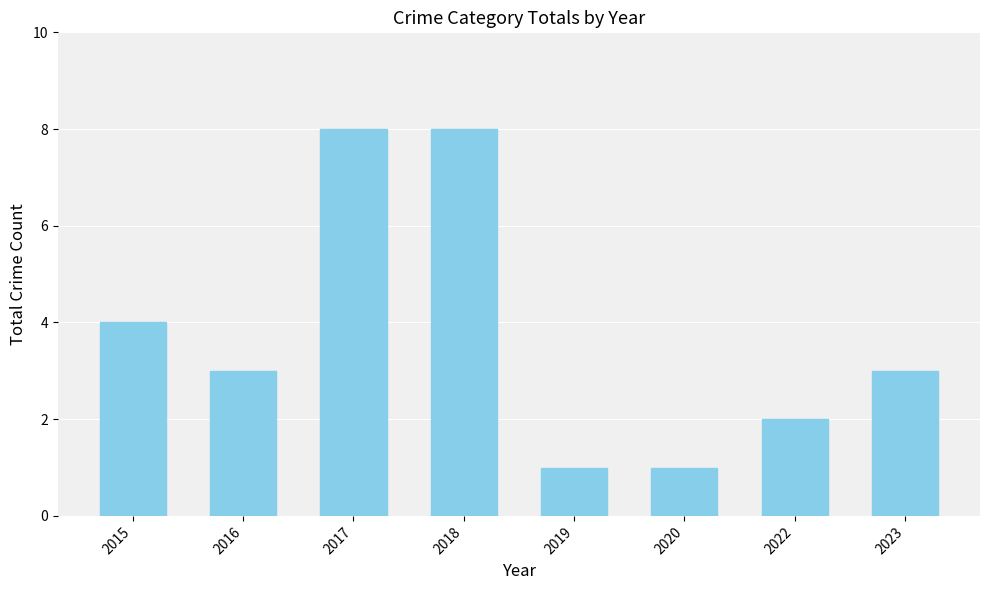

Reading left to right, extract all data points from this chart.

2015=4	2016=3	2017=8	2018=8	2019=1	2020=1	2022=2	2023=3